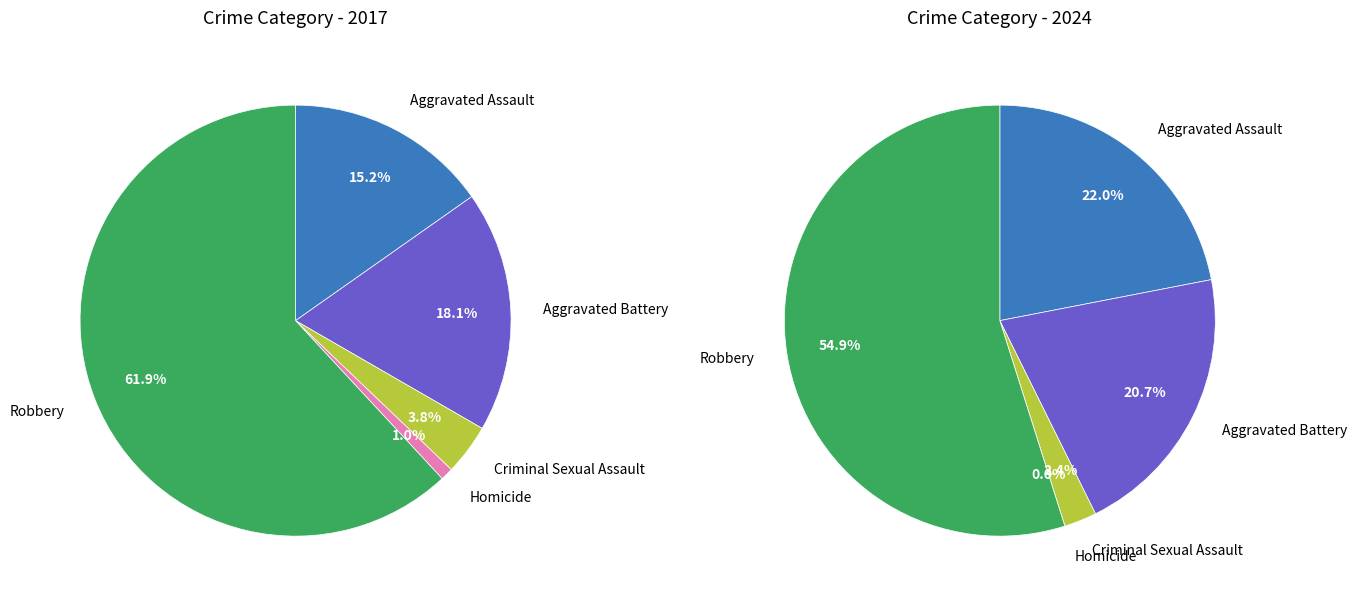

To the nearest percent, what is the difference between the largest and smallest slice percentages?

55%